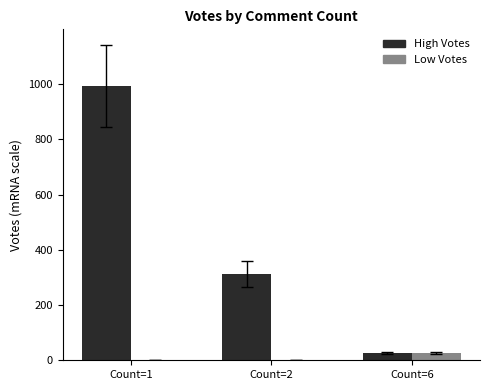

Which series changed the most between Count=1 and Count=2?

High Votes